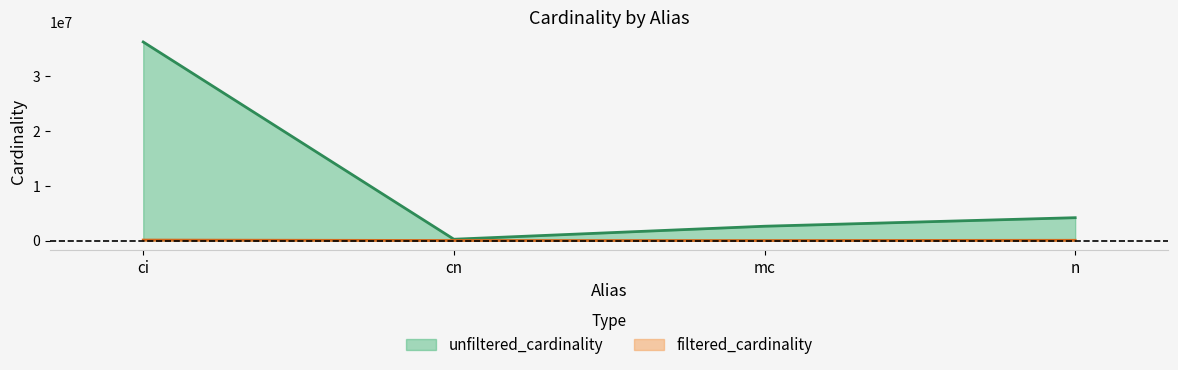

What are all the series names shown in the legend?

unfiltered_cardinality, filtered_cardinality